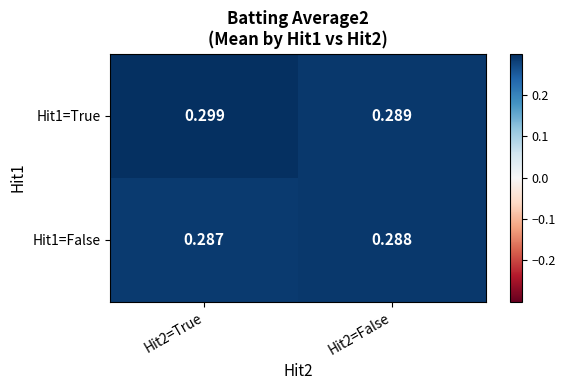

Reading right to left, list all the values displayed in this chart.

Hit1=True: Hit2=False=0.3	Hit2=True=0.3
Hit1=False: Hit2=False=0.3	Hit2=True=0.3